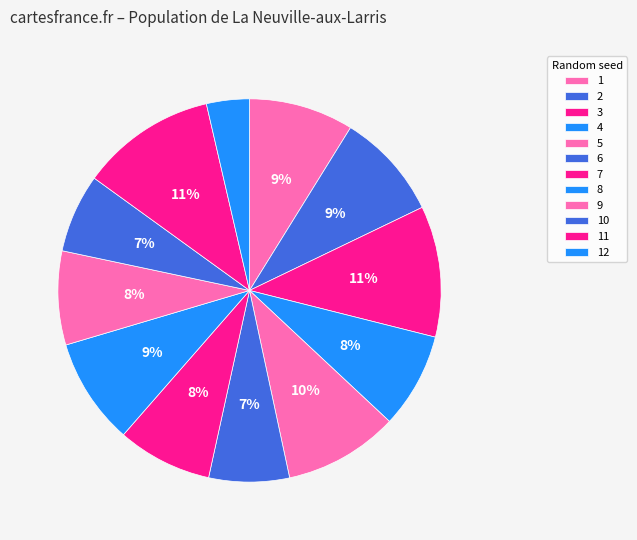

Combined, what portion of the pie is 8 and 11?

20.4%